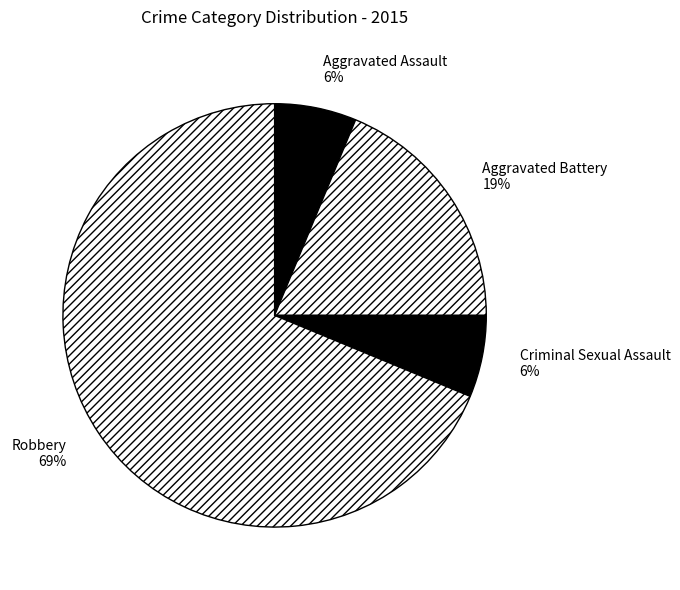

How many segments does this pie chart have?

4